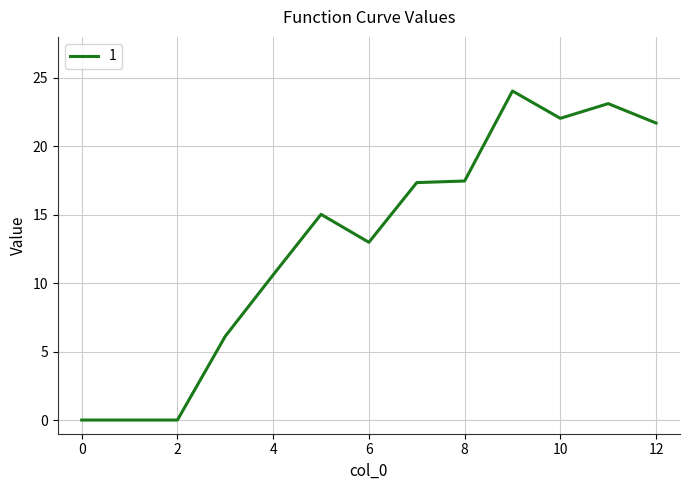

What is the greatest value displayed?

24.0